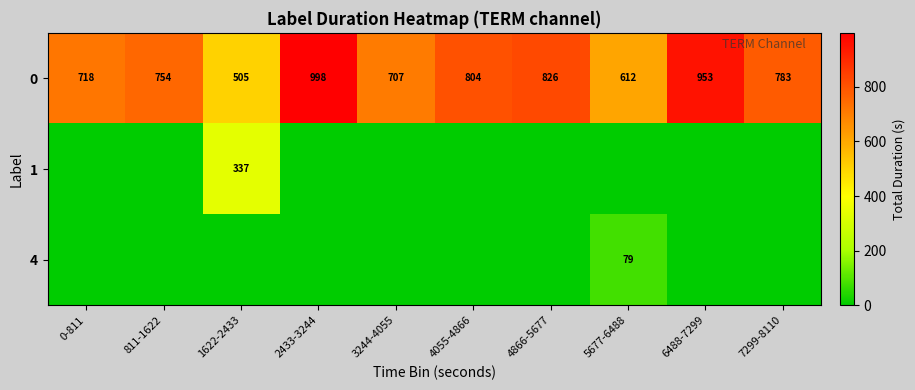

What is the difference between the second highest and second lowest values in the 0 series?

341